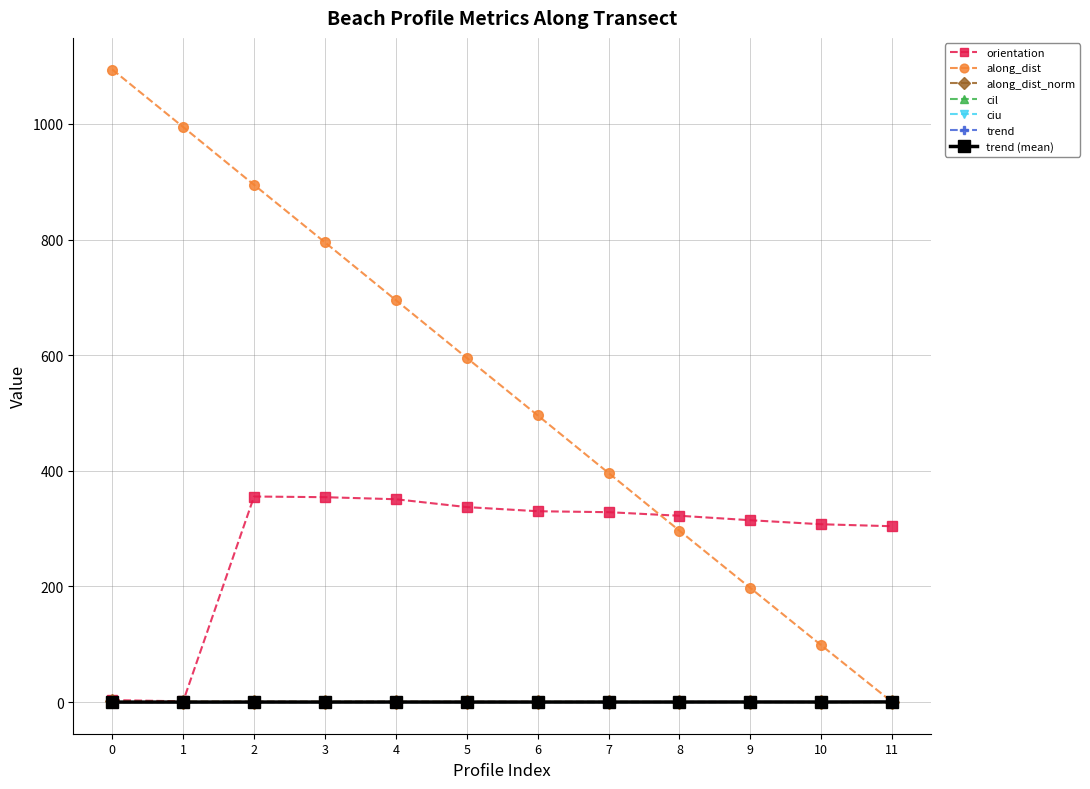

Does the chart have visible grid lines?

Yes